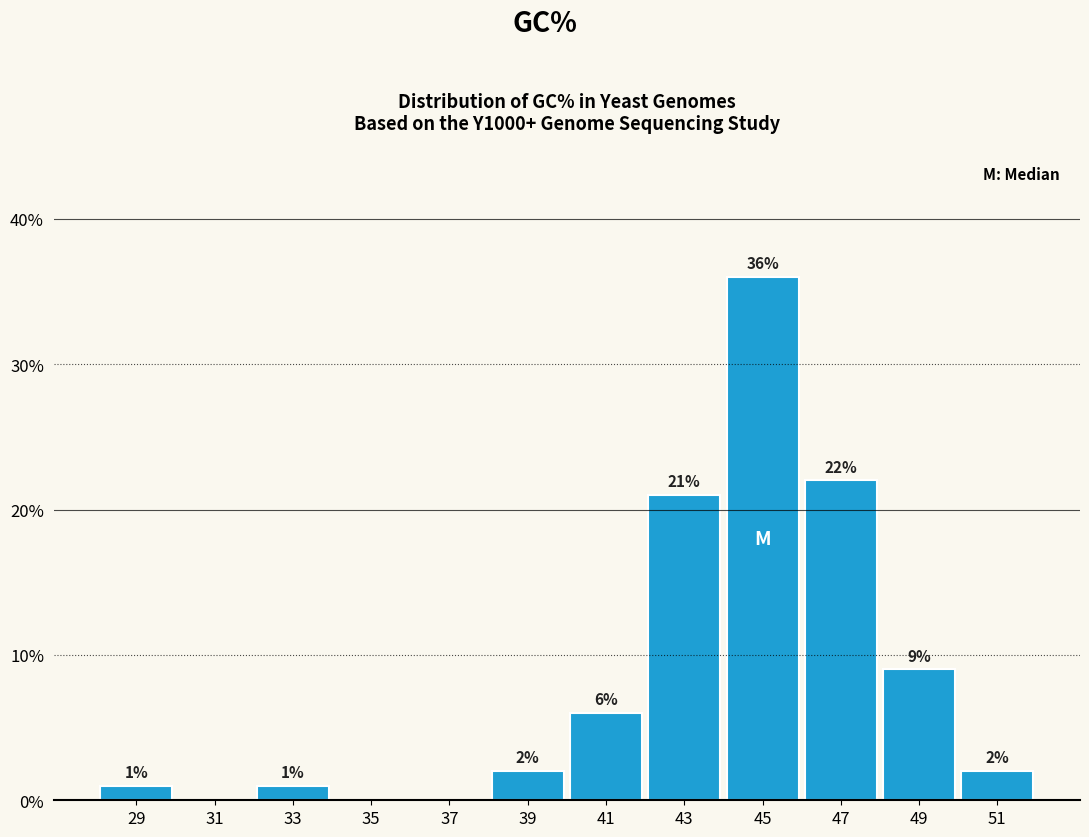

Over which range of the x-axis is the bar tallest?

44 to 46